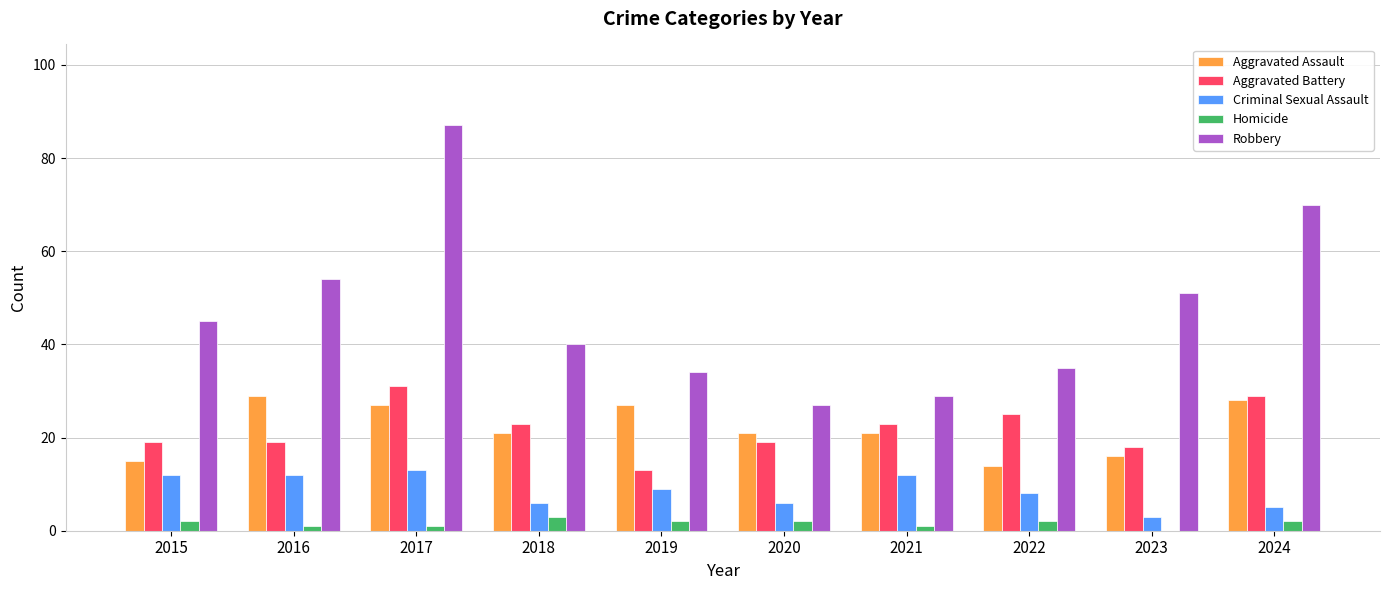

Reading left to right, transcribe all the data shown in this chart.

Aggravated Assault: 15	29	27	21	27	21	21	14	16	28
Aggravated Battery: 19	19	31	23	13	19	23	25	18	29
Criminal Sexual Assault: 12	12	13	6	9	6	12	8	3	5
Homicide: 2	1	1	3	2	2	1	2	0	2
Robbery: 45	54	87	40	34	27	29	35	51	70